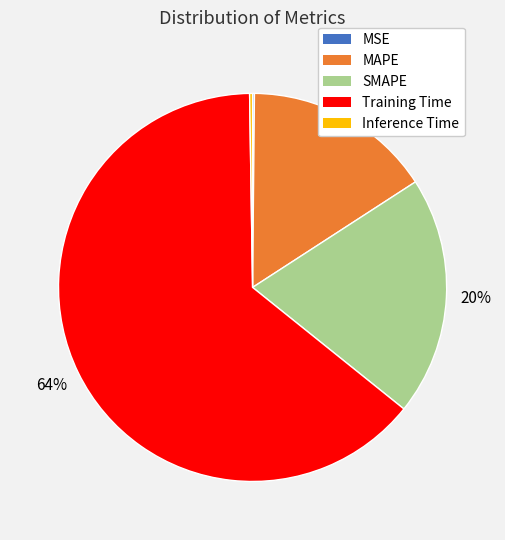

Is there any slice that represents more than half of the pie?

Yes